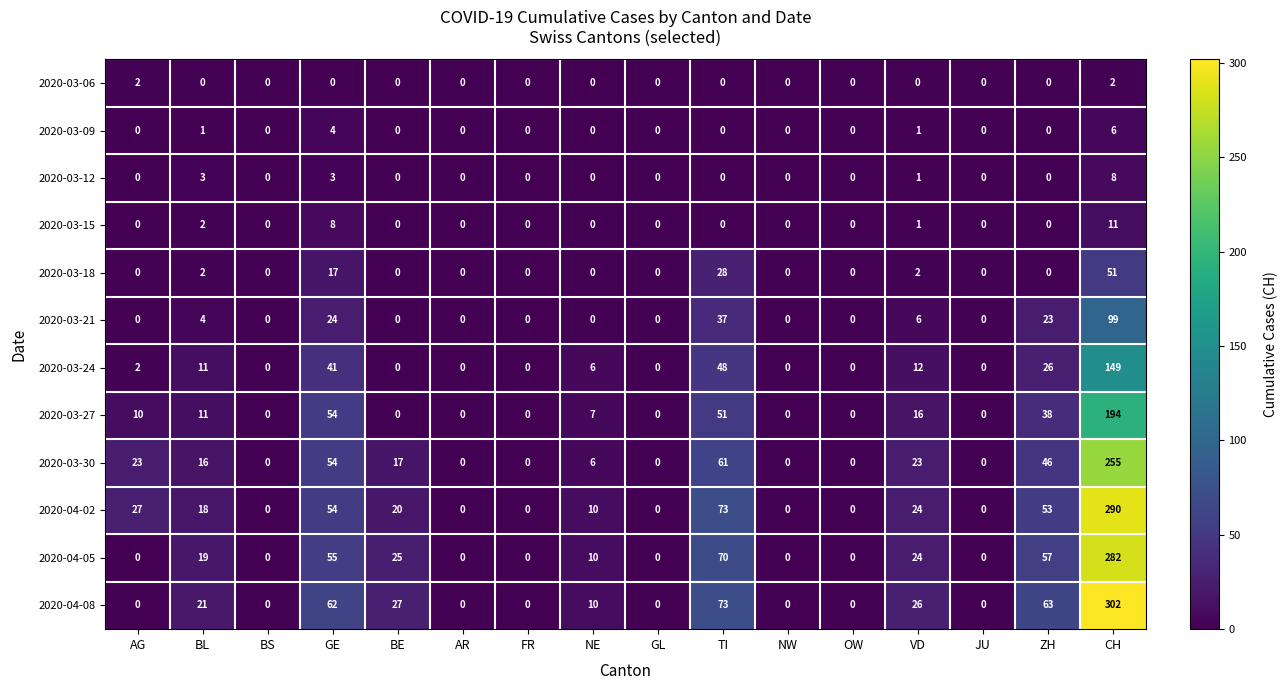

Which series has the largest total across all categories?

2020-04-08